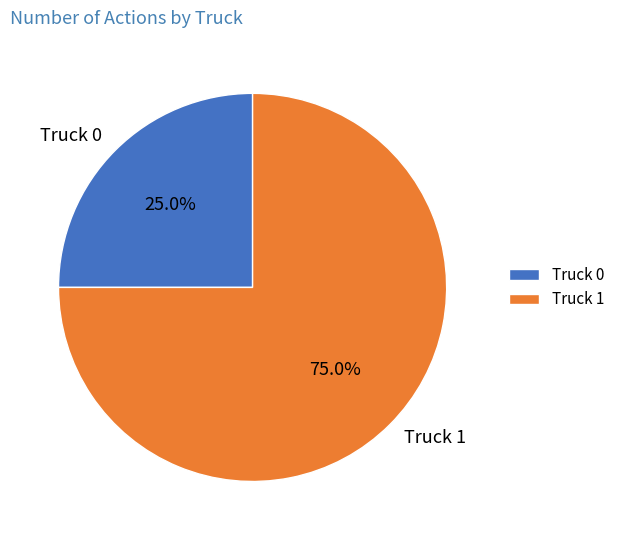

What percentage is the Truck 1 slice, to the nearest percent?

75%